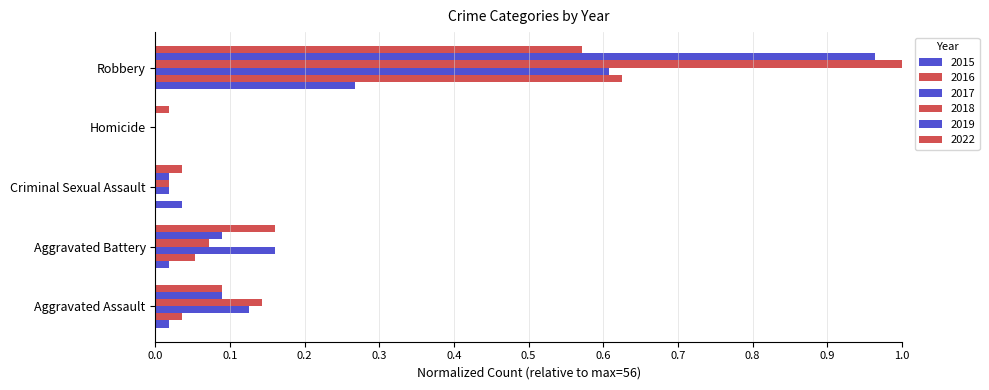

Reading left to right, list all the values displayed in this chart.

2015: 0.0	0.0	0.0	0.0	0.3
2016: 0.0	0.1	0.0	0.0	0.6
2017: 0.1	0.2	0.0	0.0	0.6
2018: 0.1	0.1	0.0	0.0	1.0
2019: 0.1	0.1	0.0	0.0	1.0
2022: 0.1	0.2	0.0	0.0	0.6